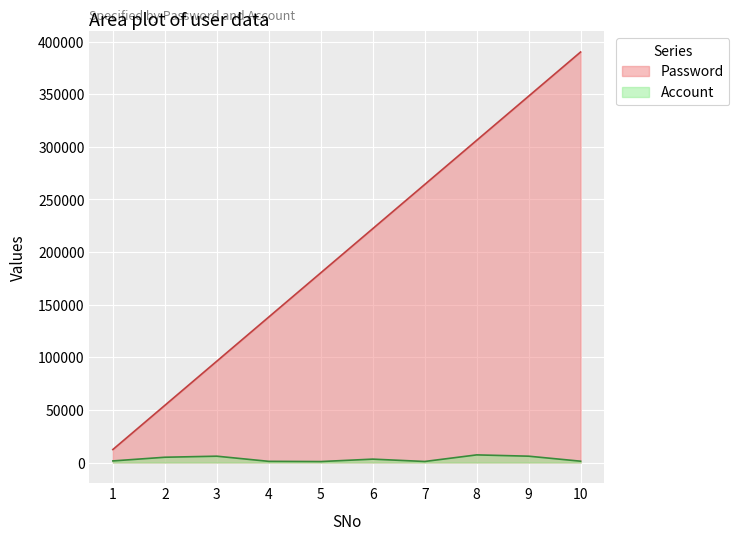

At which category is the sum across all series the highest?

10